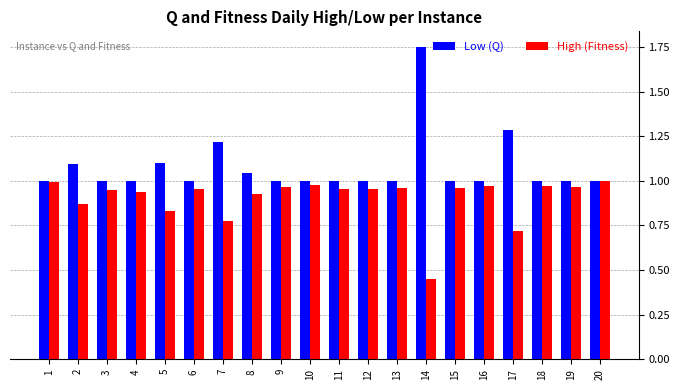

What is the sum of all High (Fitness) values?

18.1